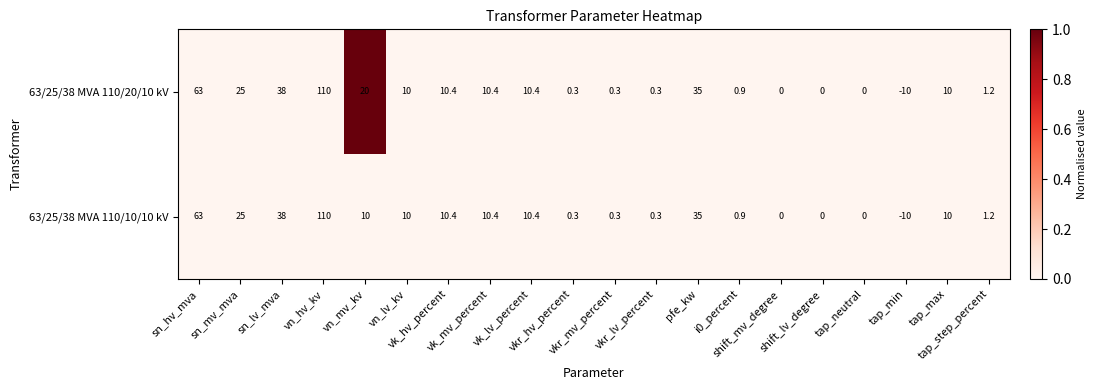

At how many categories does at least one series exceed 28?

4